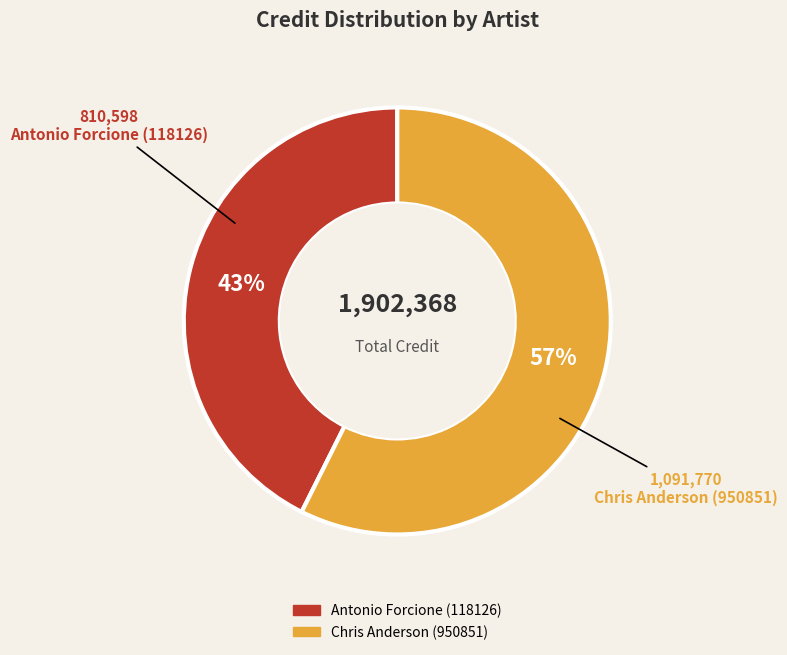

Do Chris Anderson (950851) and Antonio Forcione (118126) together represent more than half of the pie?

Yes